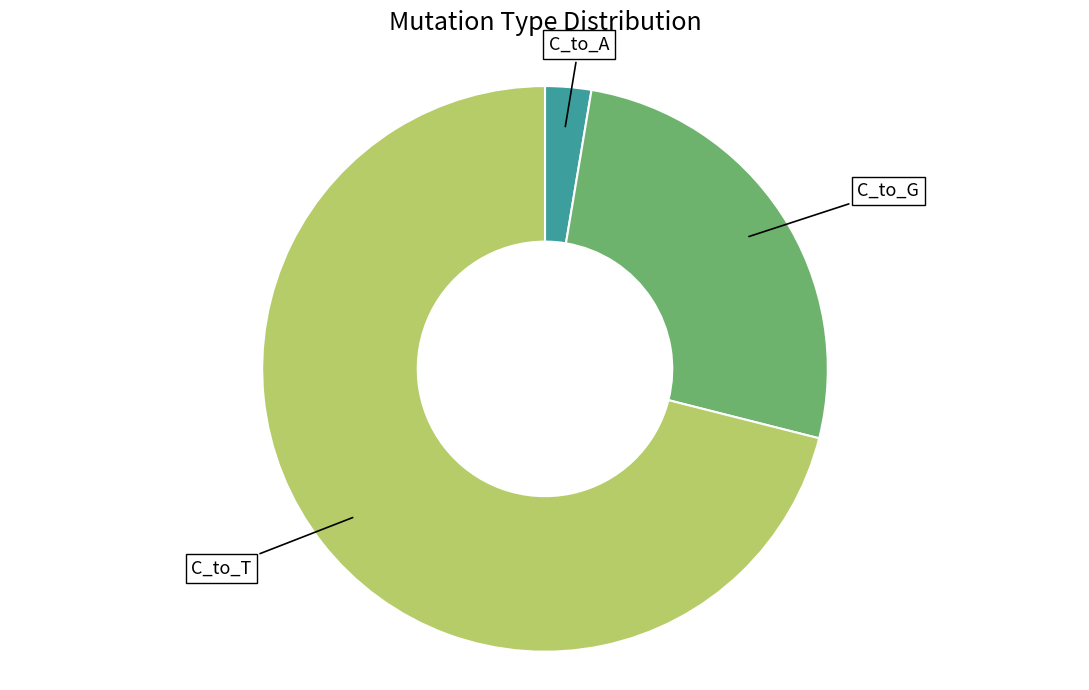

Is there any slice that represents more than half of the pie?

Yes